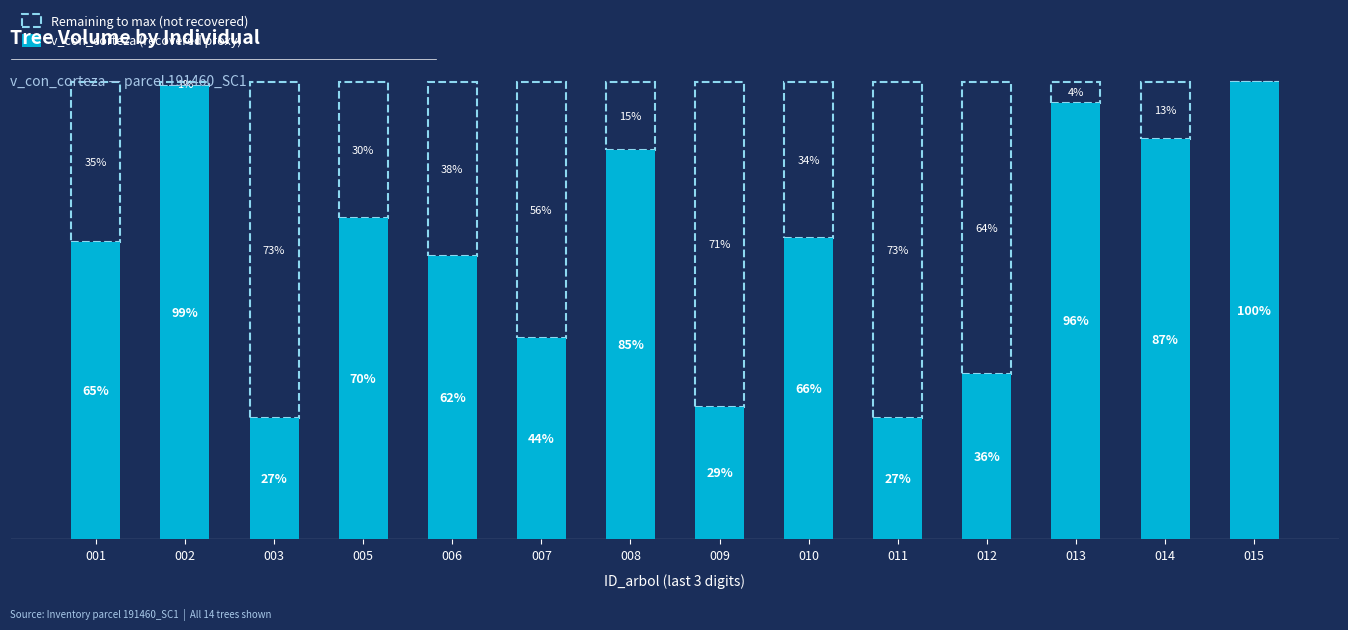

What is the value of the 2nd bar from the left?

914.3